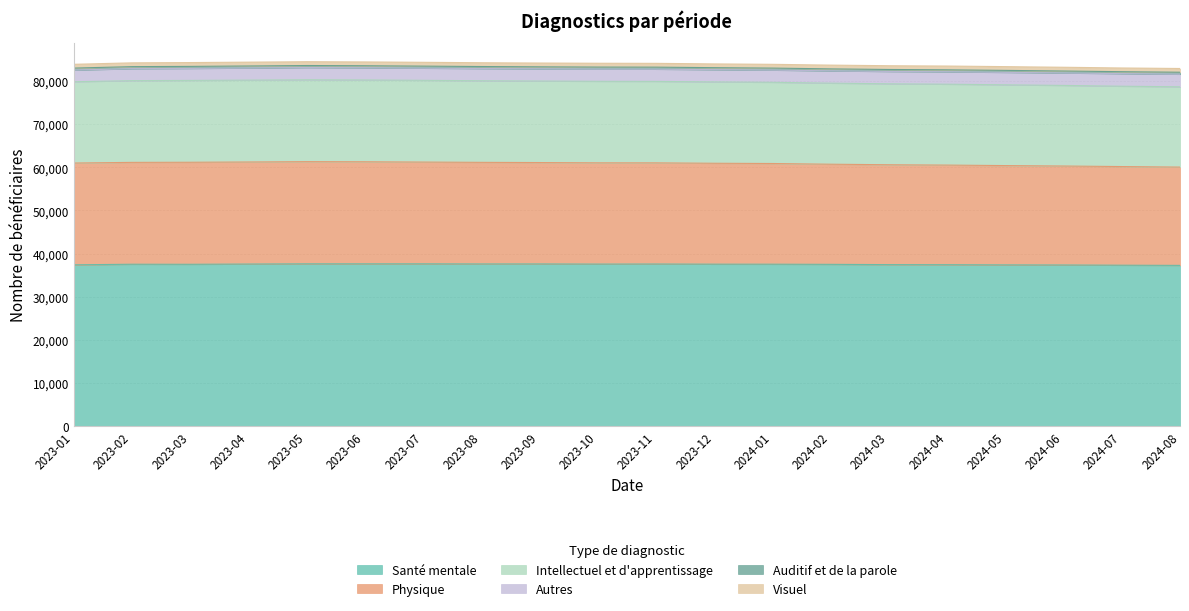

Which series has the largest range (max minus min)?

Intellectuel et d'apprentissage